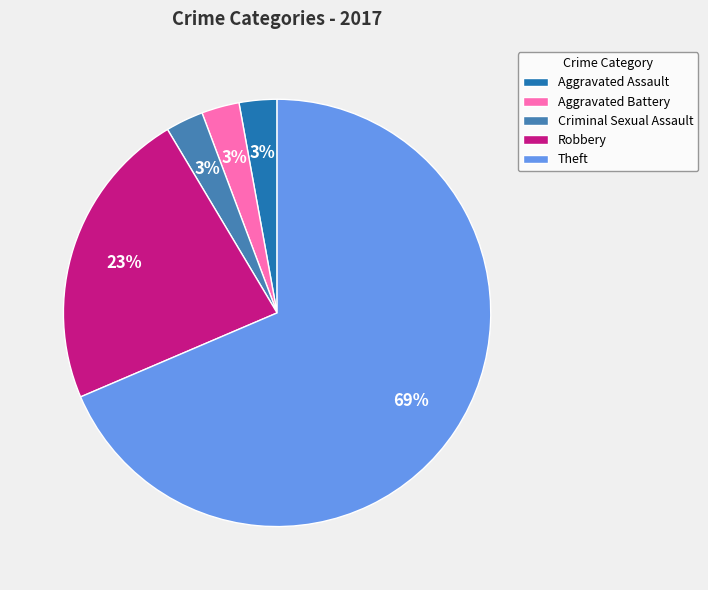

How many segments does this pie chart have?

5